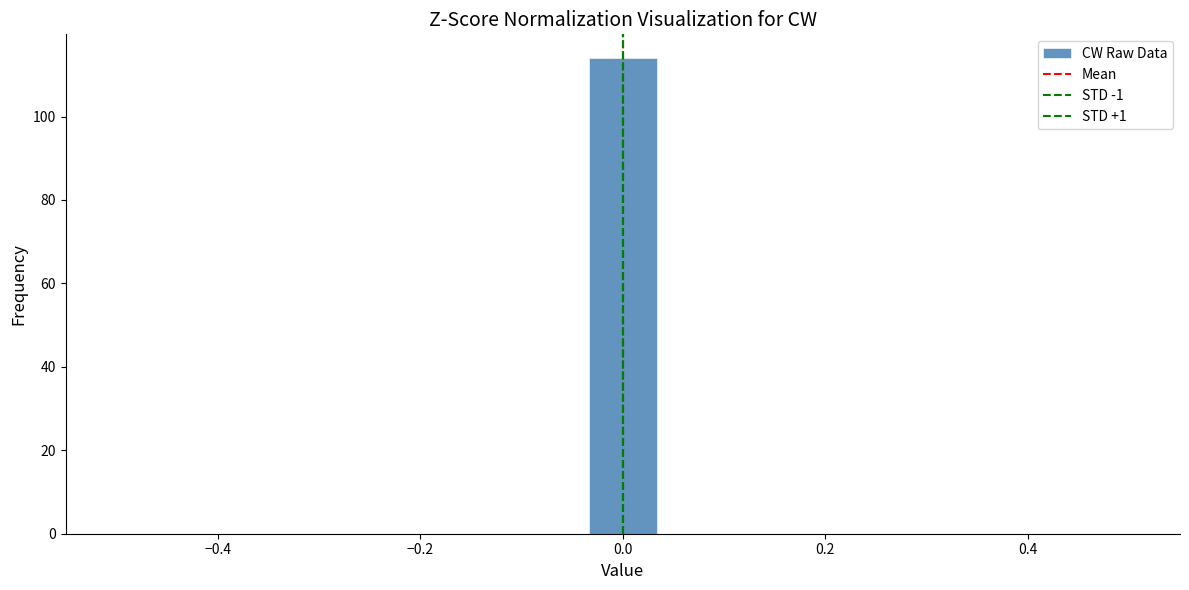

Read against the x-axis, roughly where is the centre of the tallest bar?

0.00